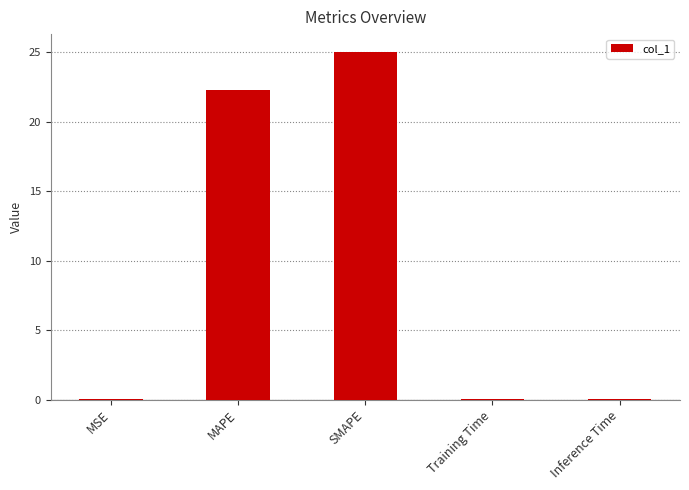

True or false: the data shows 40.8 at SMAPE.

False